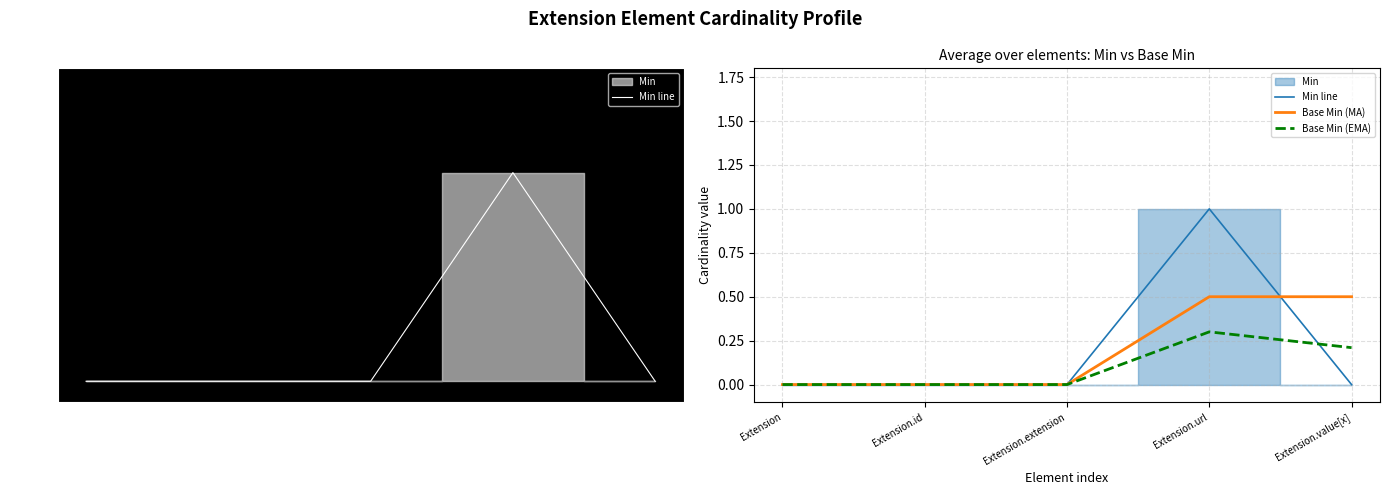

What position from the right is Extension.id?

4